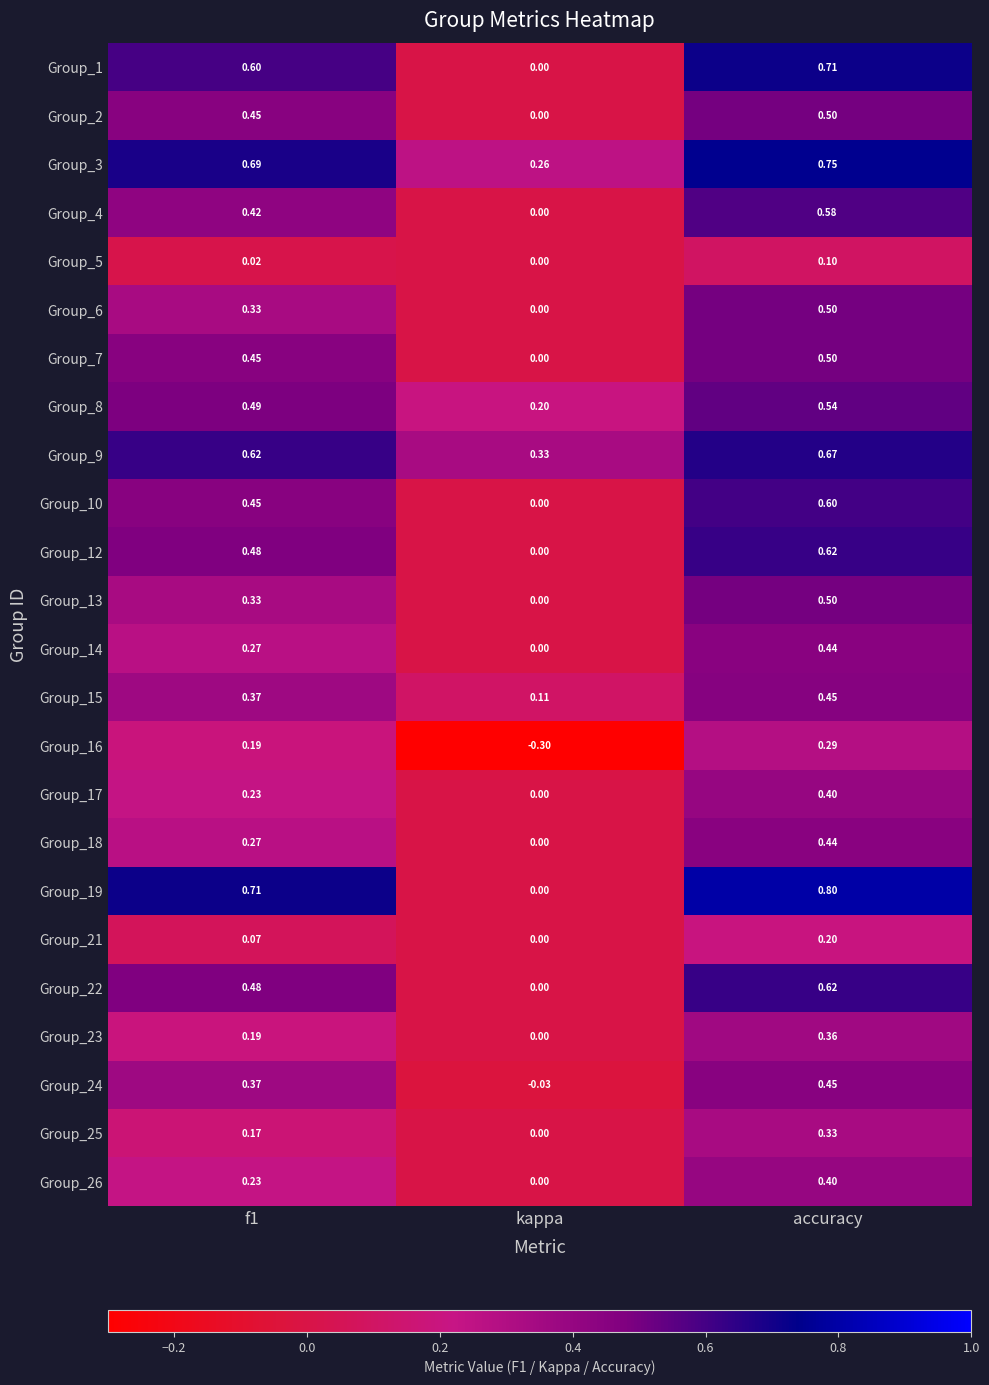

Where is Group_14 nearest to the value 0?

kappa